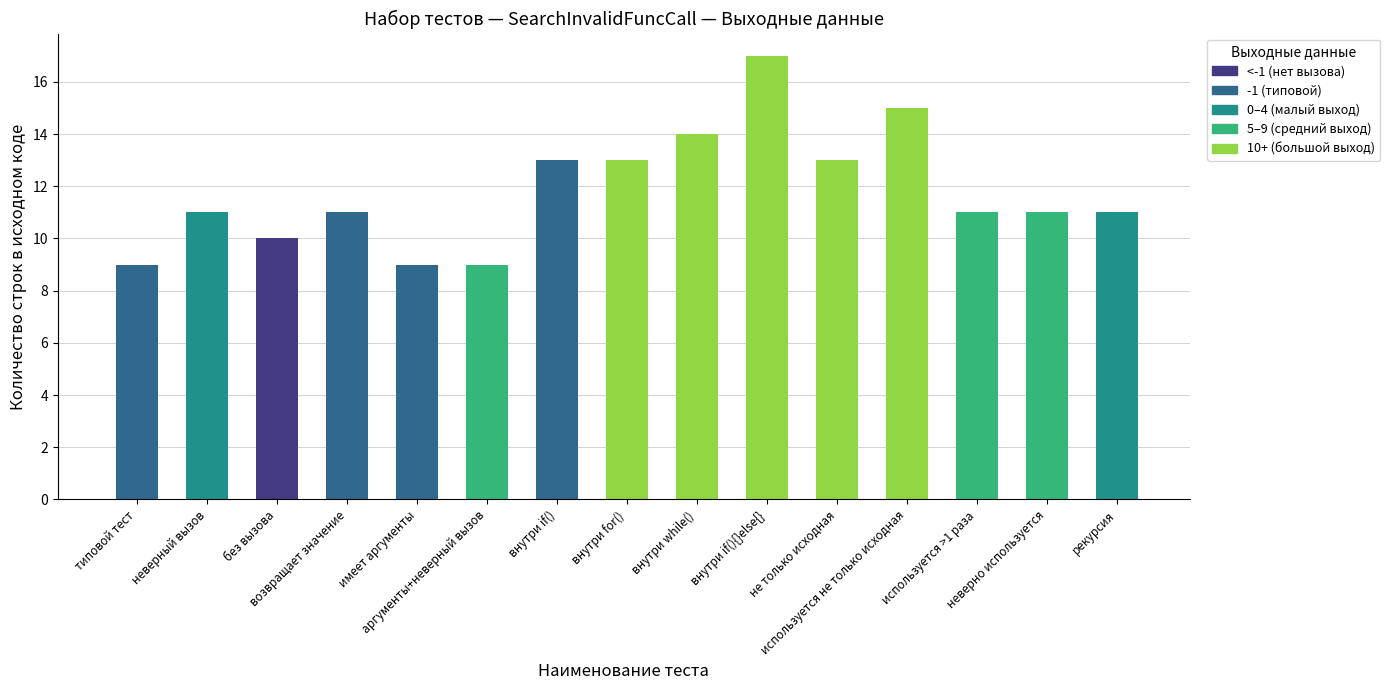

Are the bars grouped side by side (vs. stacked)?

No